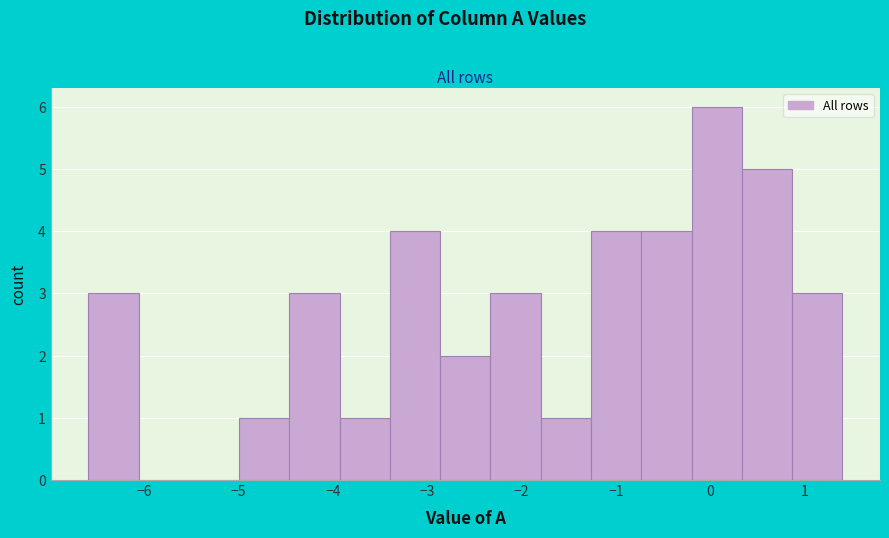

Reading left to right, transcribe this chart: for each bar, give the range it covers on the x-axis and its height. Neither the bar edges nor the heights are printed on the chart, so give them approximately, as read against the axes.

-6.6 to -6.1: 3
-6.1 to -5.5: 0
-5.5 to -5.0: 0
-5.0 to -4.5: 1
-4.5 to -3.9: 3
-3.9 to -3.4: 1
-3.4 to -2.9: 4
-2.9 to -2.3: 2
-2.3 to -1.8: 3
-1.8 to -1.3: 1
-1.3 to -0.7: 4
-0.7 to -0.2: 4
-0.2 to 0.3: 6
0.3 to 0.9: 5
0.9 to 1.4: 3